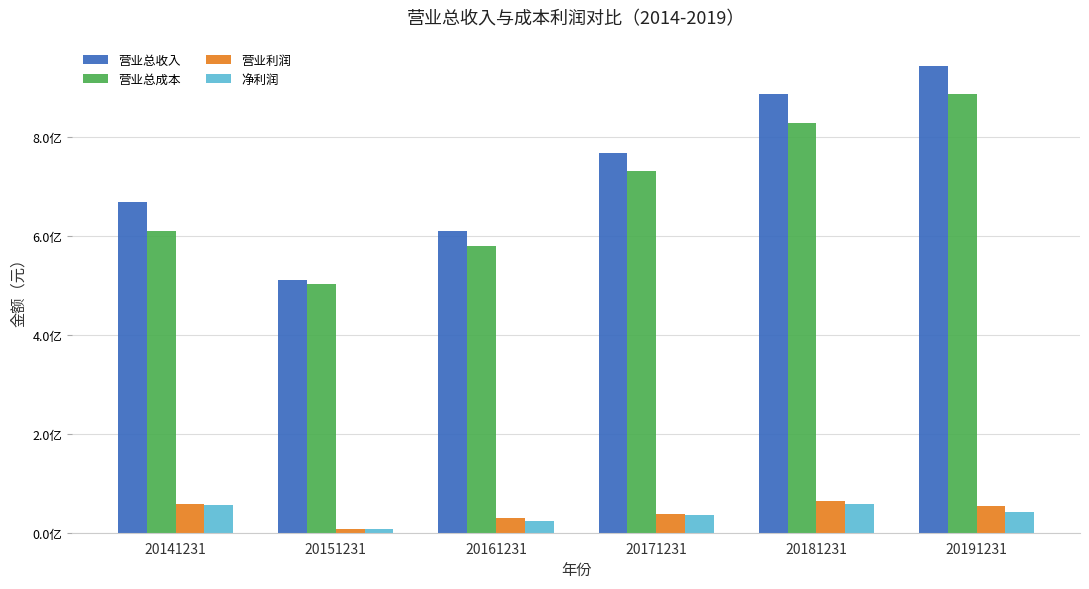

Are the bars grouped side by side (vs. stacked)?

Yes